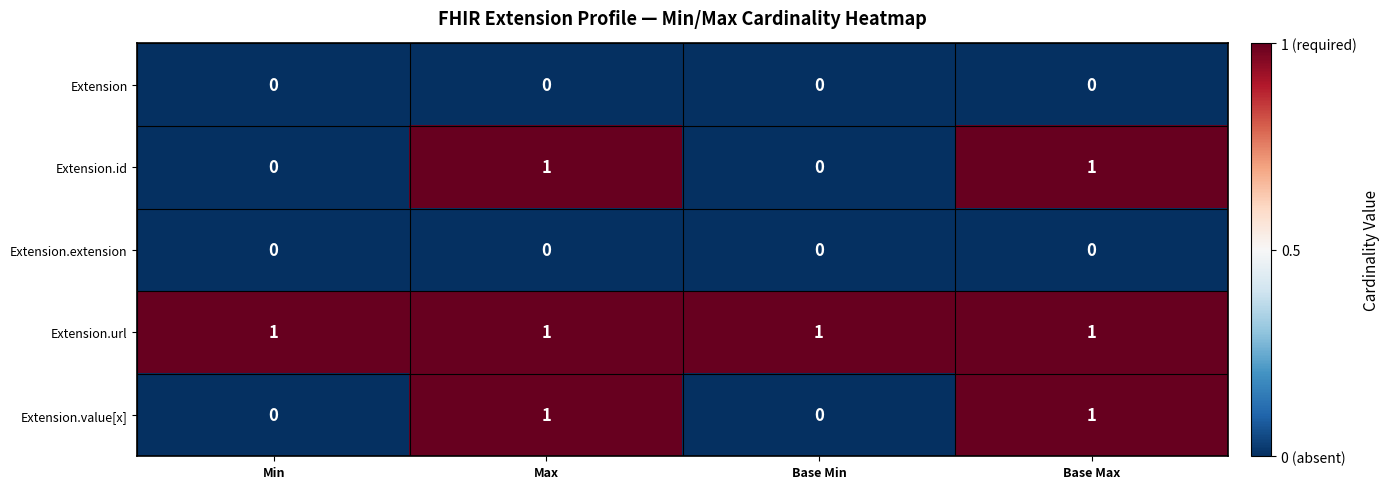

Is it true that Extension equals 0 at Base Min?

True